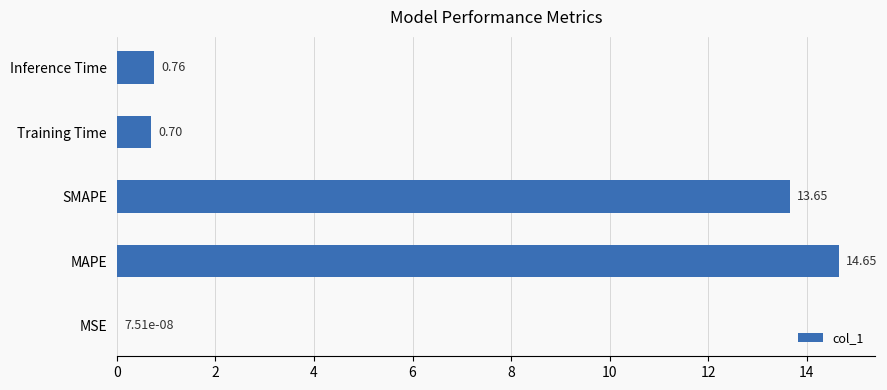

At which label is the value closest to 7?

Inference Time